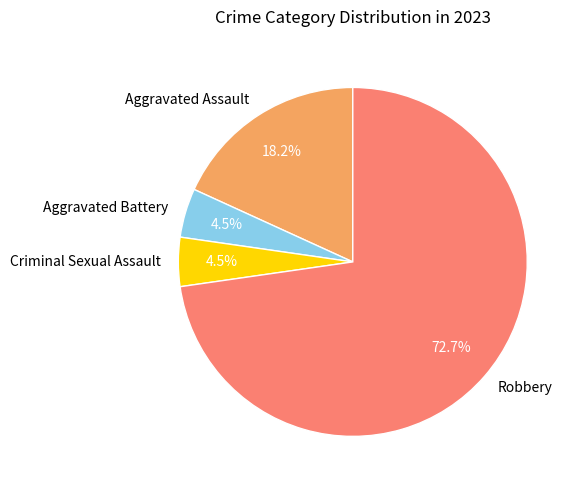

Which slice is the largest?

Robbery